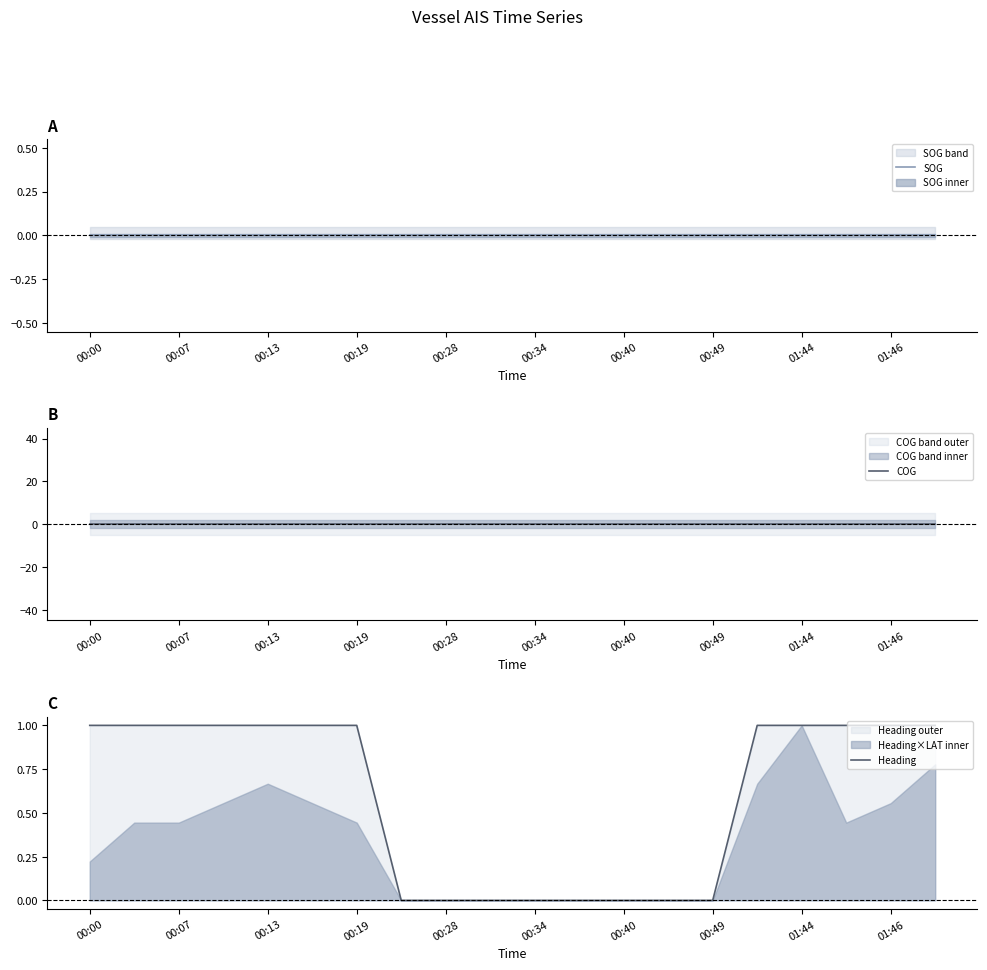

True or false: Heading has a value of 1 at 00:19.

True